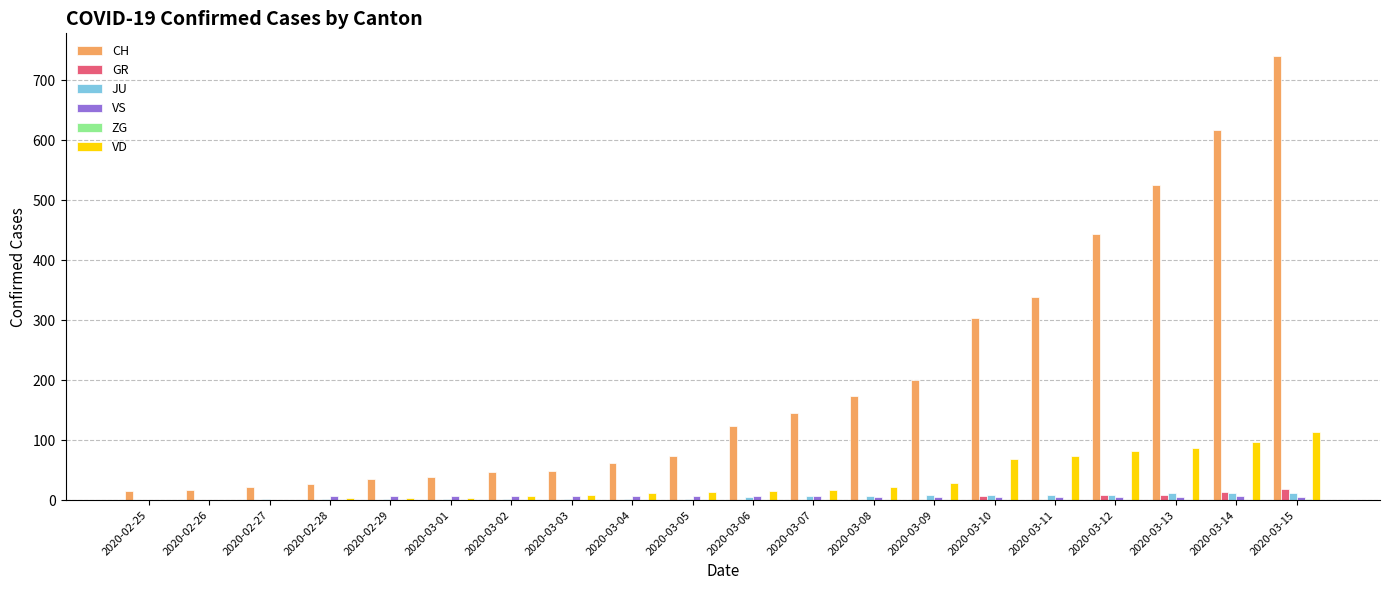

At which category is the sum across all series the highest?

2020-03-15